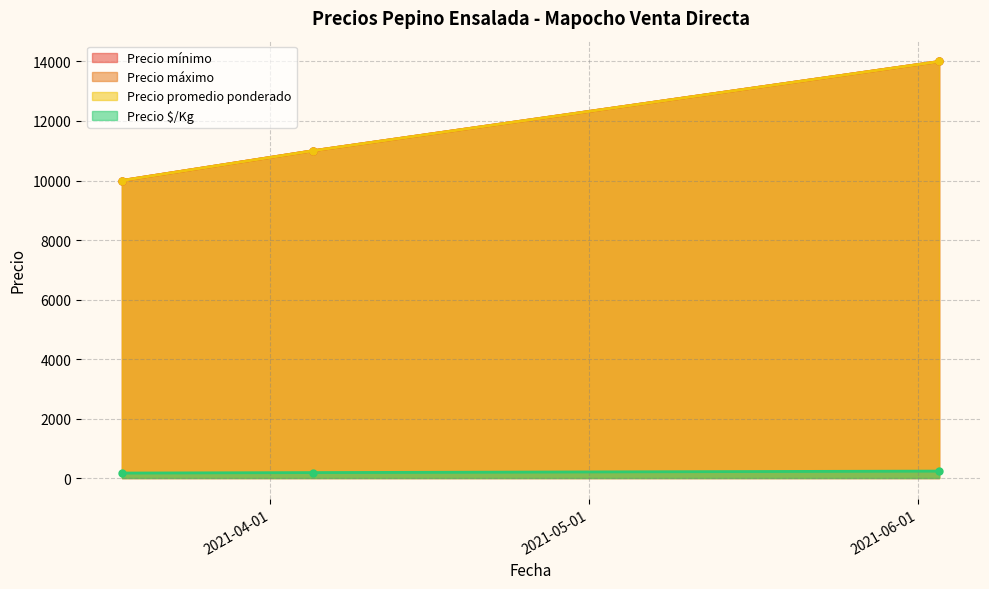

What is the value of the Precio máximo point at the 2nd from the left?

11000